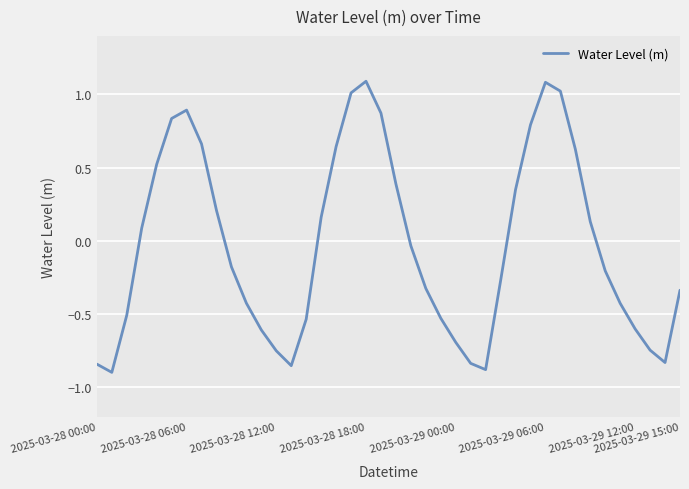

What is the greatest value displayed?

1.1